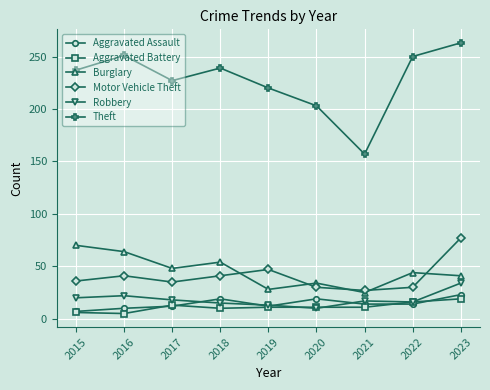

True or false: Aggravated Assault and Motor Vehicle Theft intersect in this chart.

False